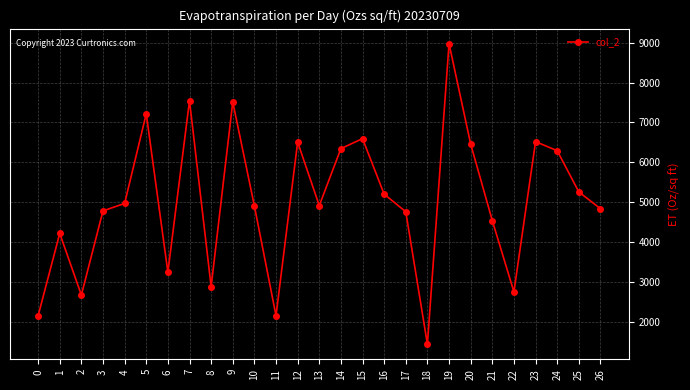

What is the value of the 2nd point from the left?

4211